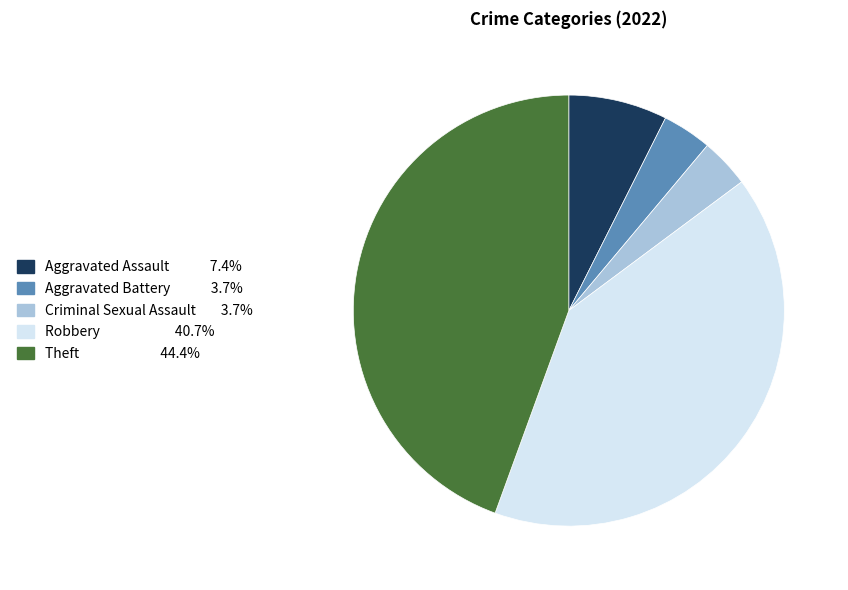

Do Criminal Sexual Assault and Robbery together represent more than half of the pie?

No